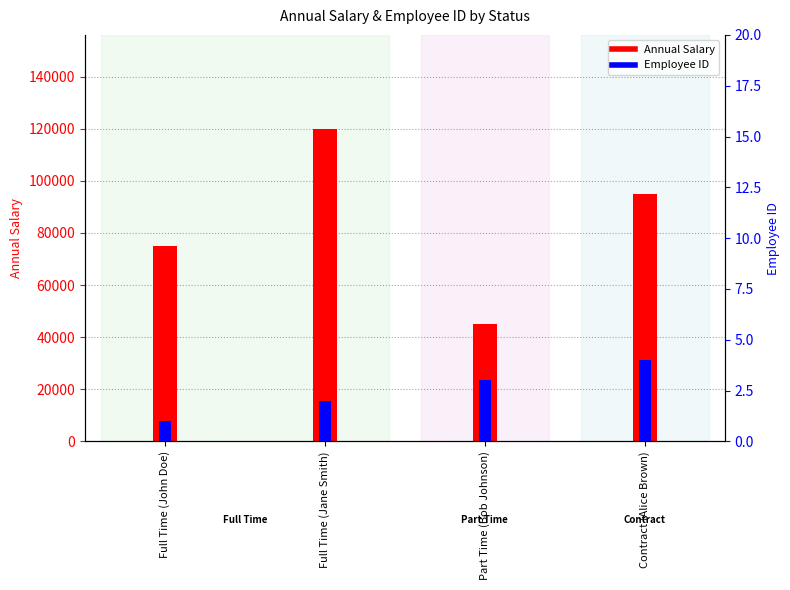

What is the sum of the Annual Salary values at Full Time (Jane Smith) and Full Time (John Doe)?

195000